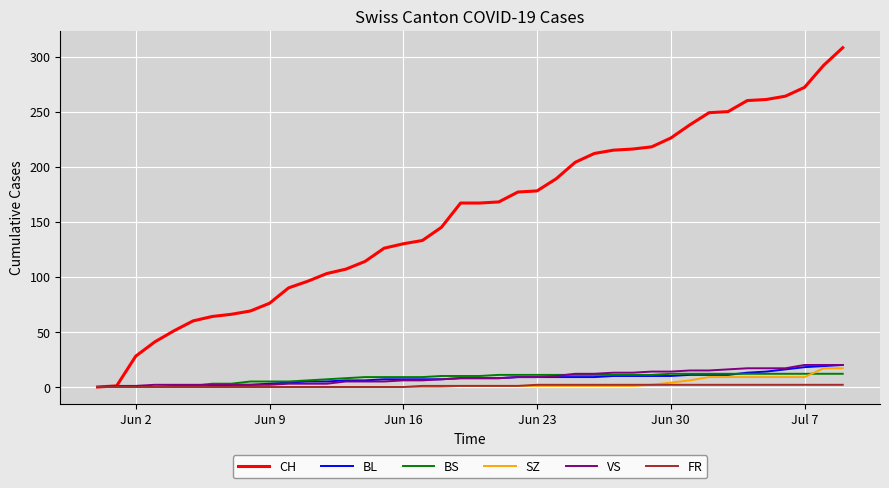

Which series has the widest spread of values?

CH